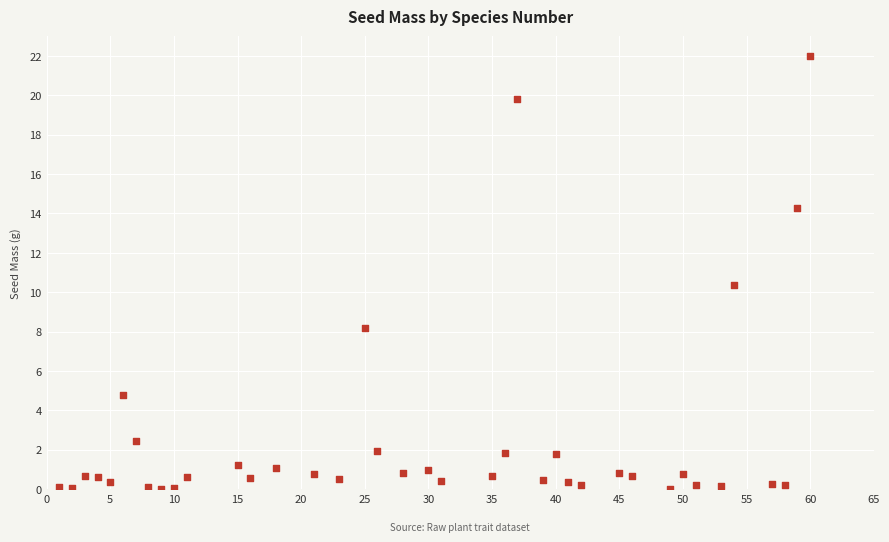

What Y value in the scatter plot is closest to 11?

10.4